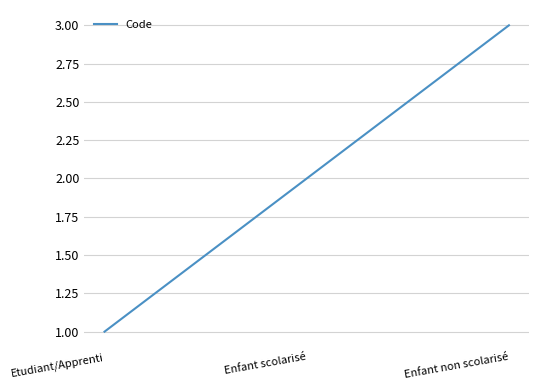

What is the greatest value displayed?

3